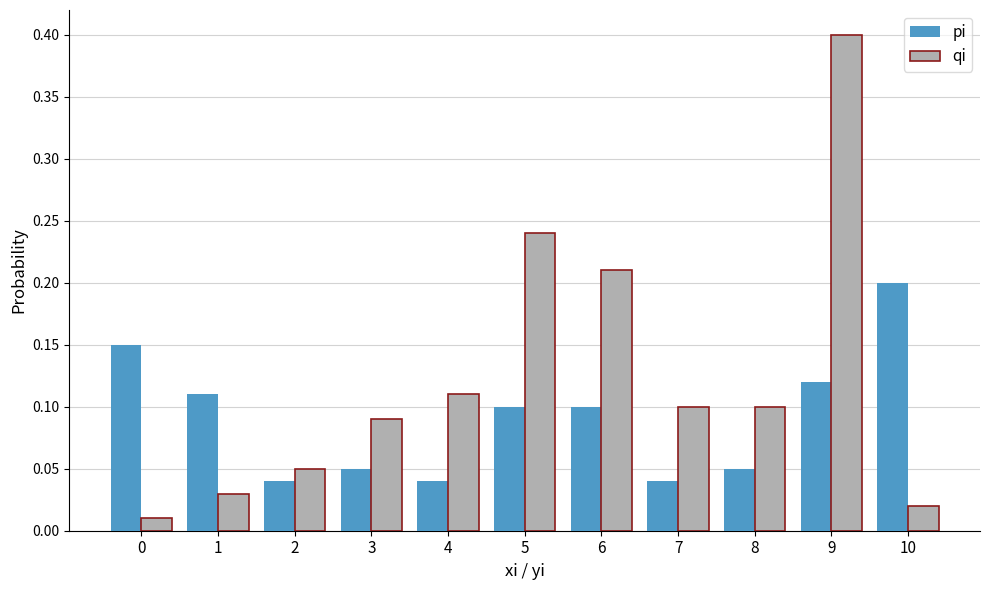

Rank the series by their maximum value, from highest to lowest.

qi, pi